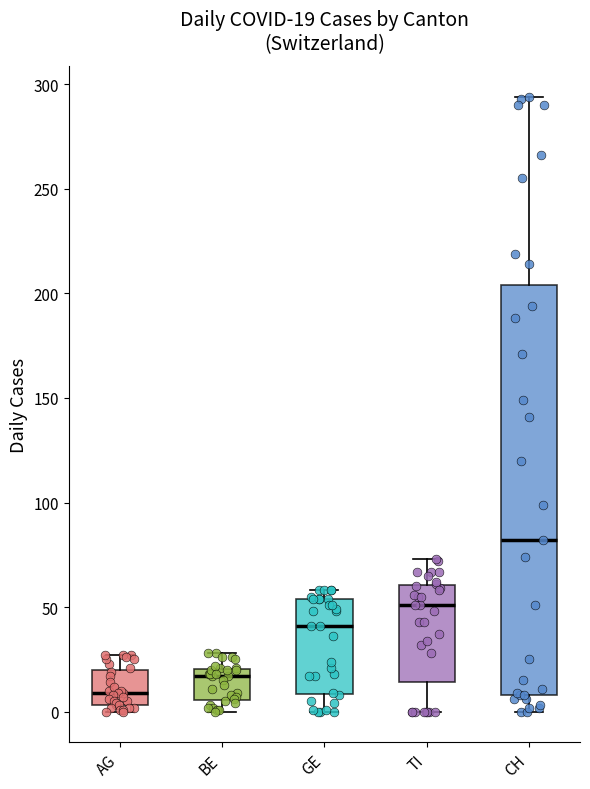

Which box is the tallest, from its lower edge to its upper edge?

CH